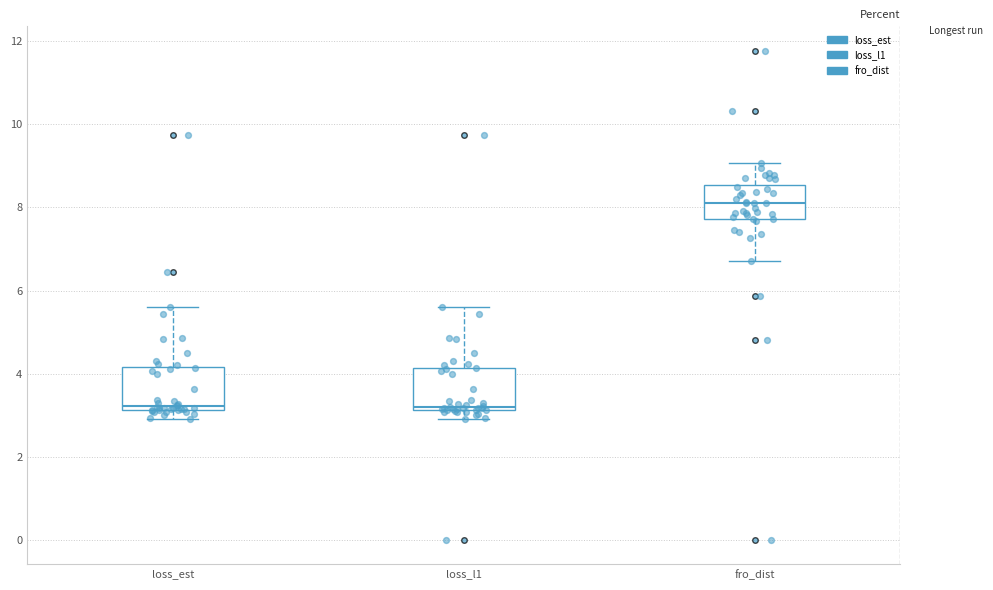

Reading left to right, transcribe this box plot: for each box, give where its median line is, the range the box spans, and where its two whiskers end, as read against the y-axis. The values are not printed on the chart, so give them approximately, as read against the axis.

loss_est: median 3.2 (just above the box's lower edge), box 3.2 to 4.2, whiskers 3.0 to 5.6
loss_l1: median 3.2 (just above the box's lower edge), box 3.2 to 4.2, whiskers 3.0 to 5.6
fro_dist: median 8.2, box 7.8 to 8.6, whiskers 6.8 to 9.0